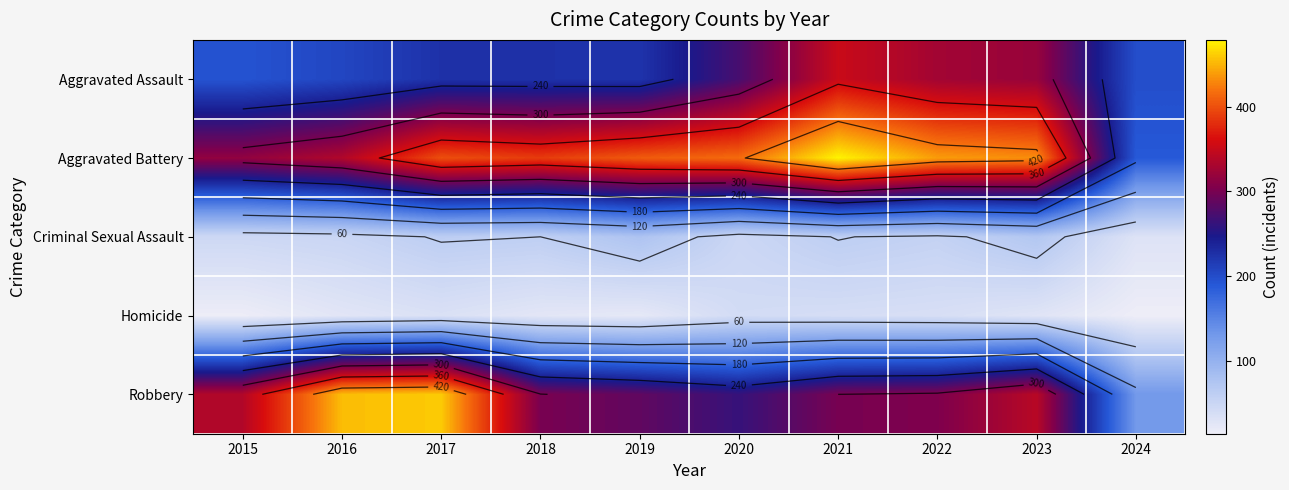

True or false: Aggravated Assault has a value of 206 at 2016.

True